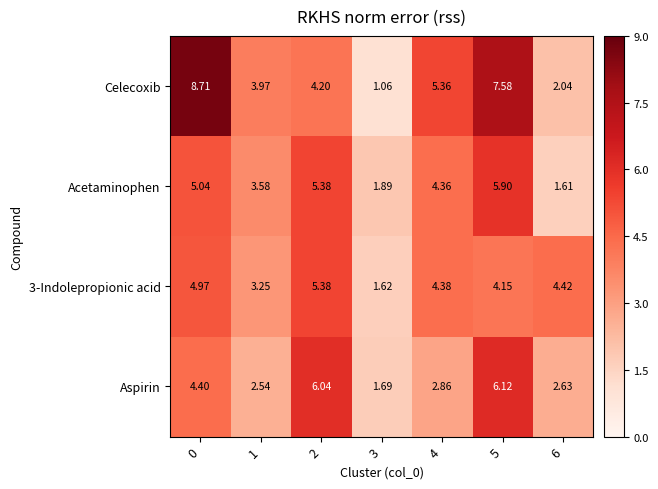

Which series has the widest spread of values?

Celecoxib